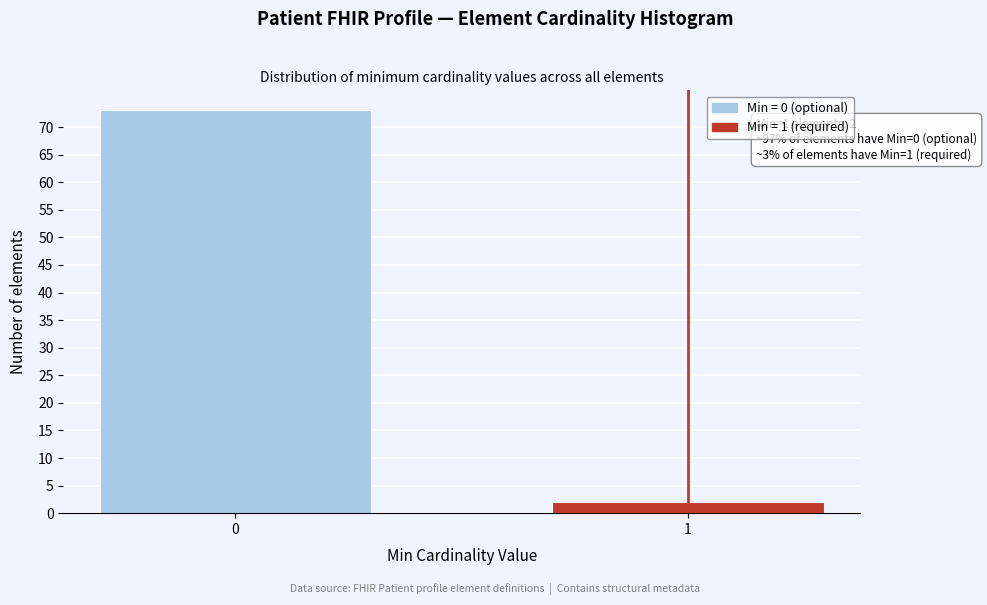

Reading left to right, extract all data points from this chart.

0=73	1=2